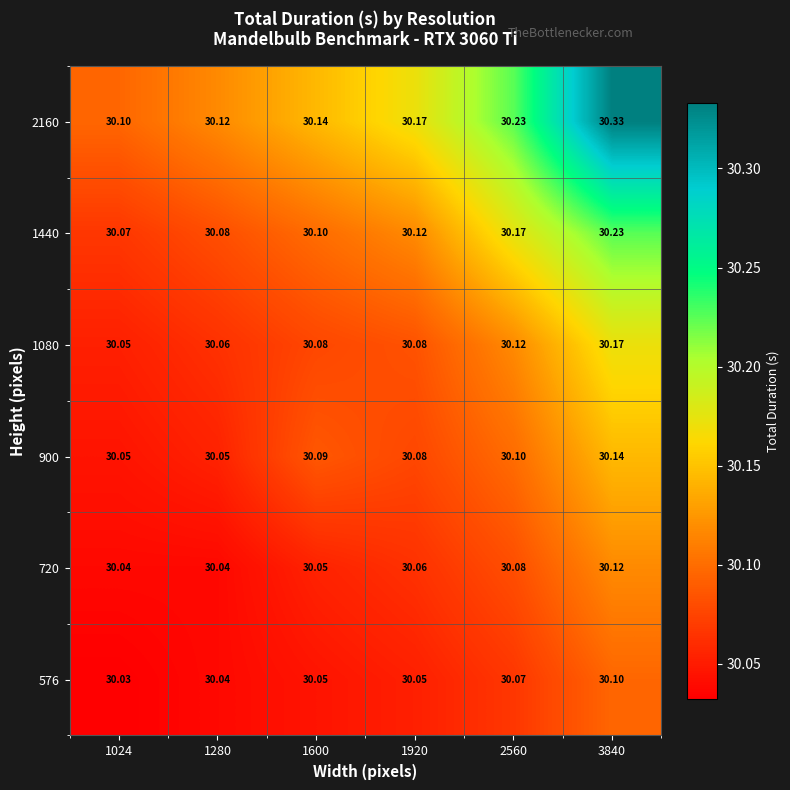

Is the value of 1080 at 1600 greater than the value of 1440 at 1920?

No